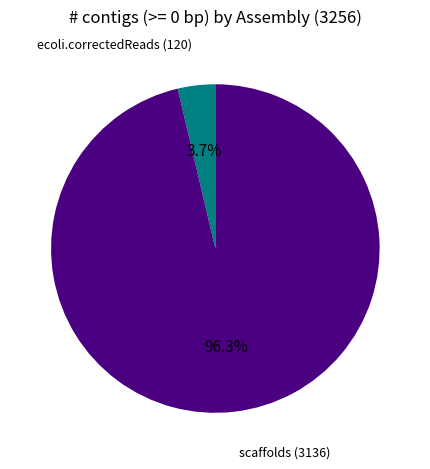

Is there any slice that represents more than half of the pie?

Yes